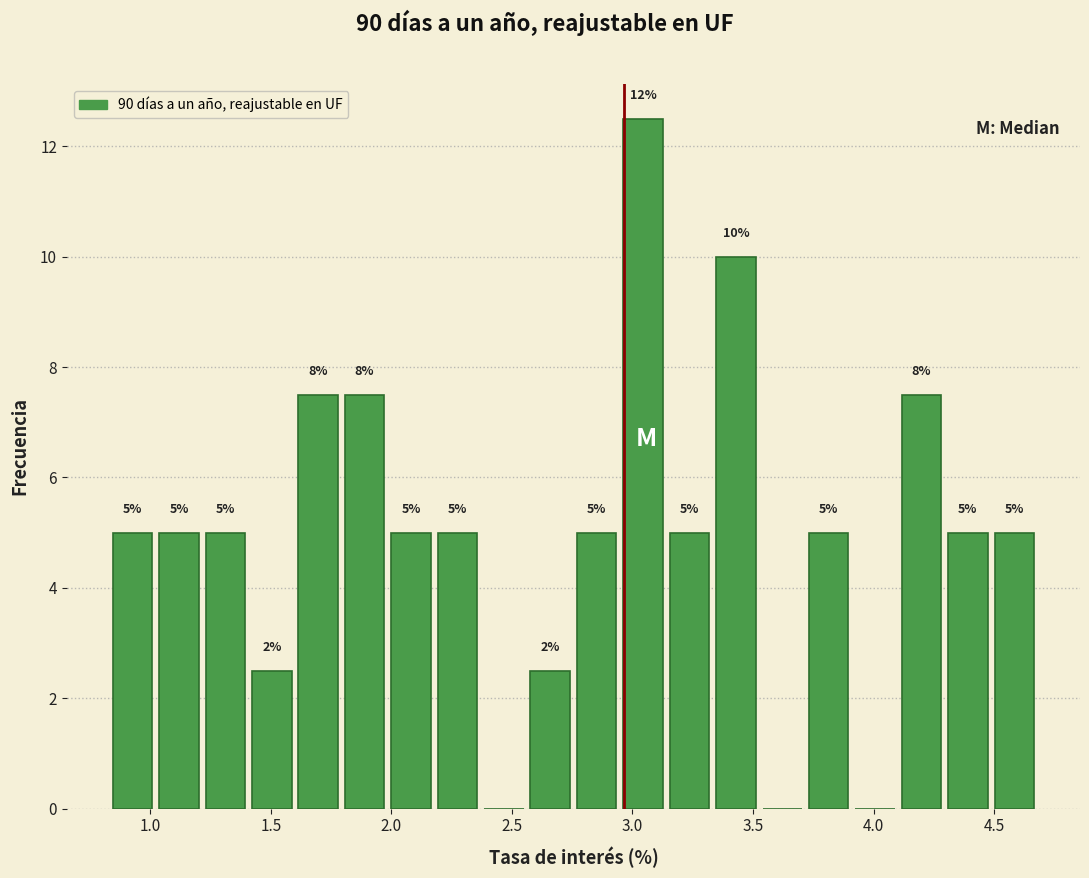

Read against the x-axis, roughly where is the centre of the tallest bar?

3.05